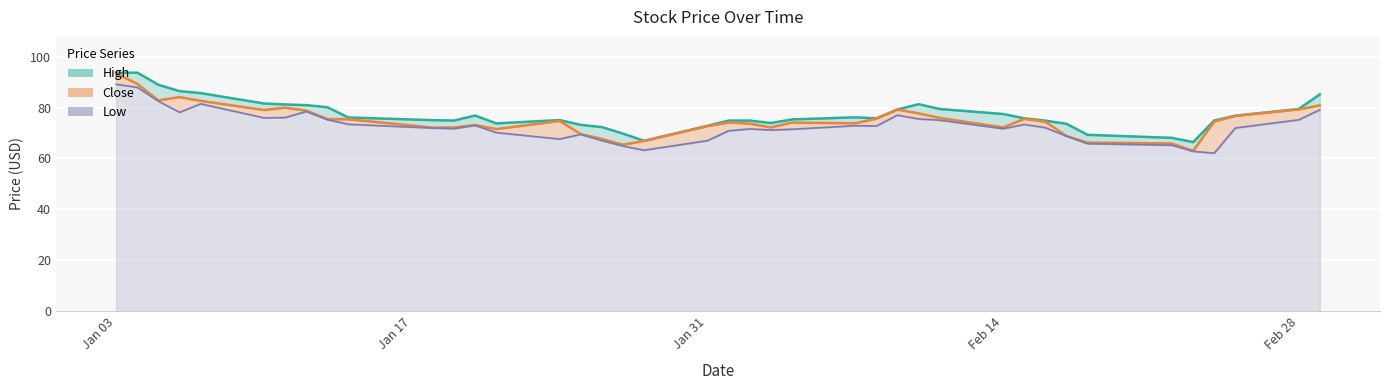

What is the sum of the Low values at 2022-01-25 and 2022-02-11?

144.6